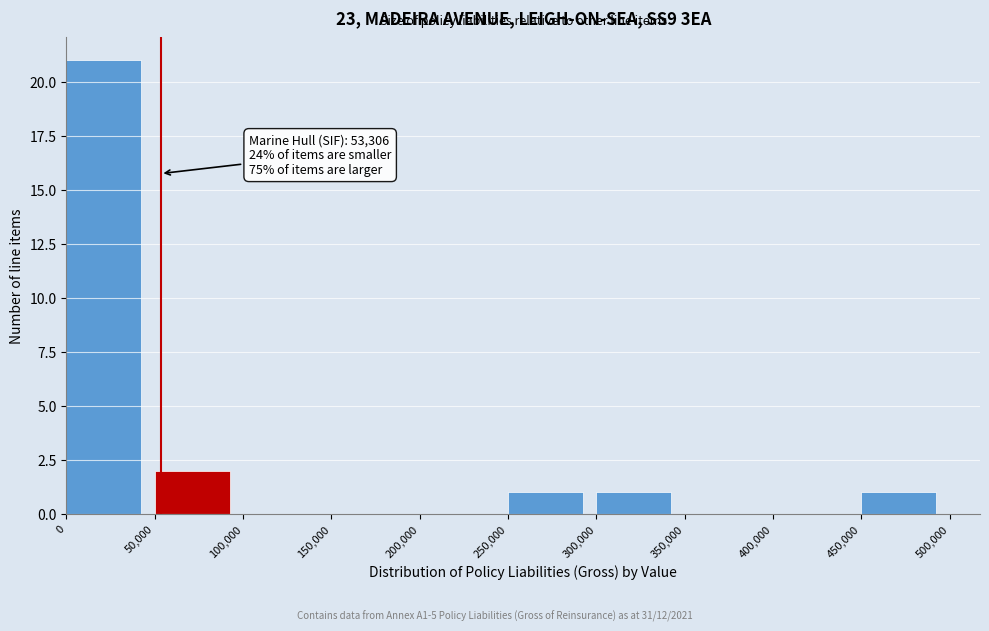

Which range on the x-axis has the tallest bar?

0 to 50,000